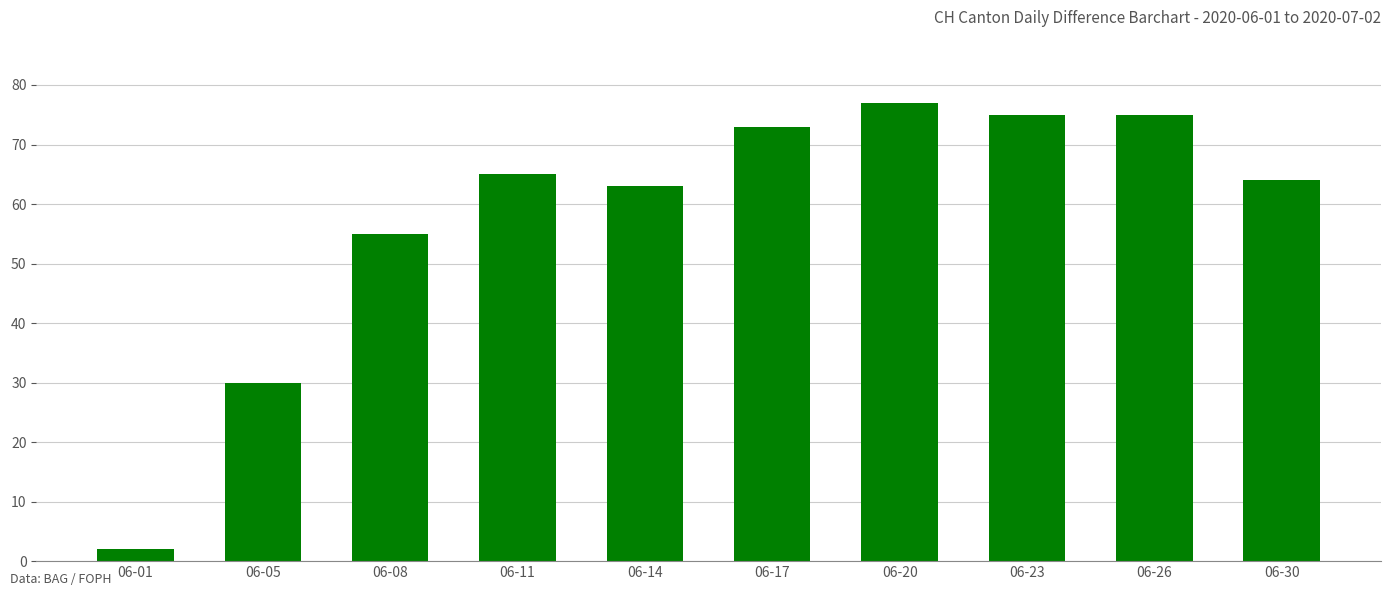

Is it true that the value at 06-30 is 64?

True